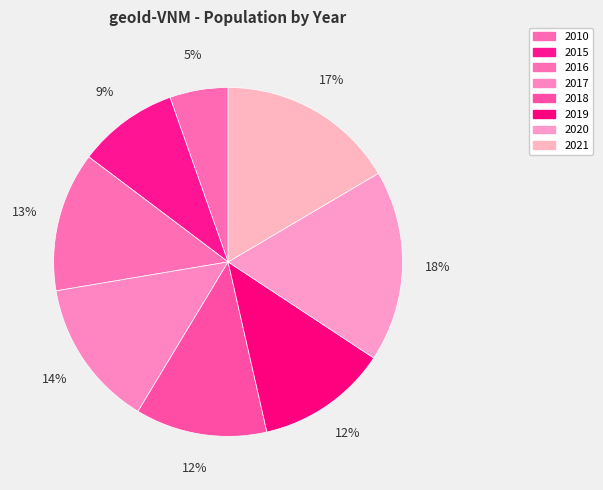

Combined, do 2017 and 2018 account for over 50%?

No